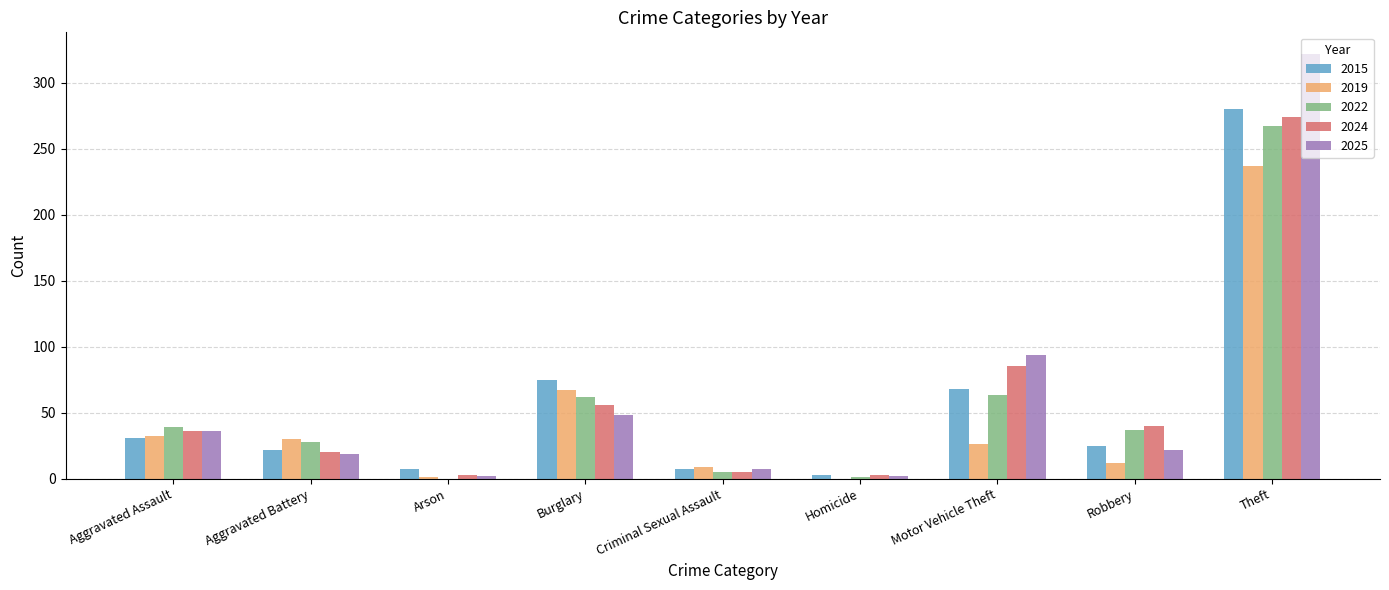

What is the sum of all 2019 values?

414